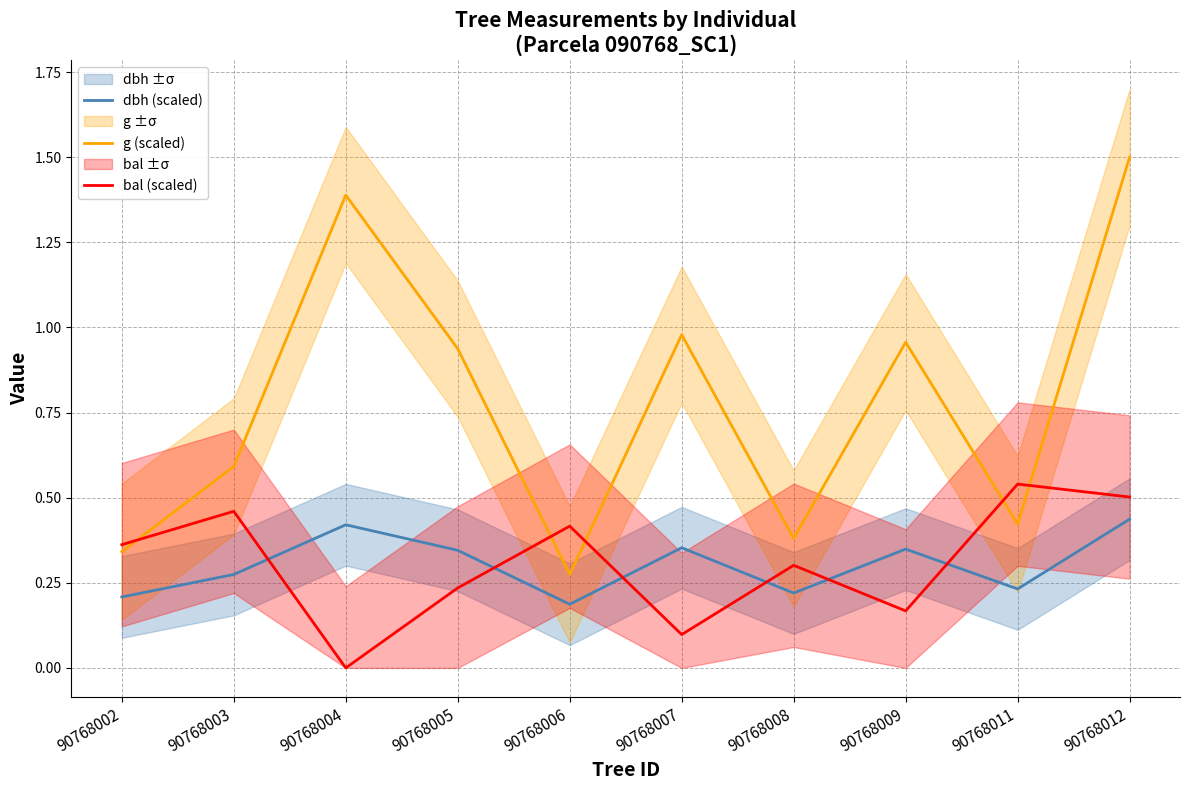

Count the number of categories in the chart.

10